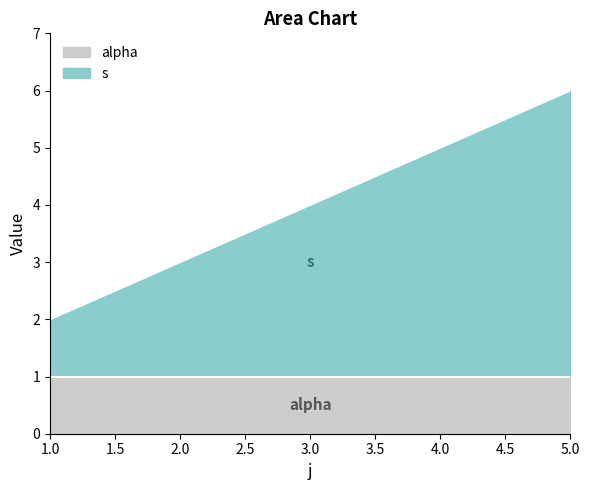

Between 2 and 3, which is larger?

3